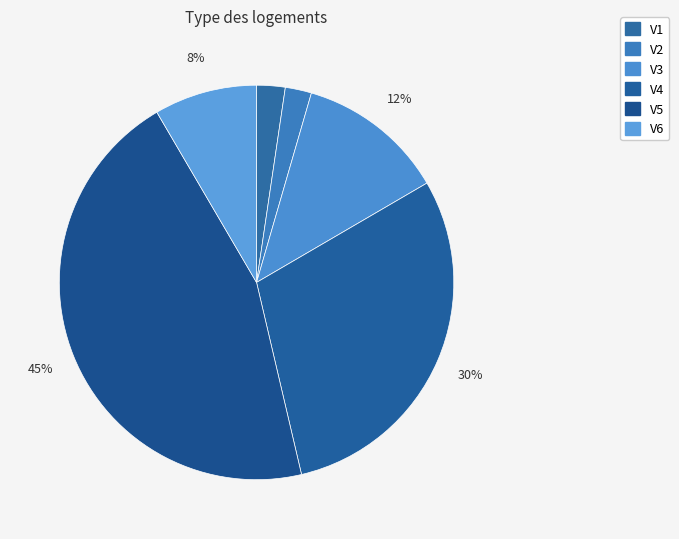

Which slice is the smallest?

V2